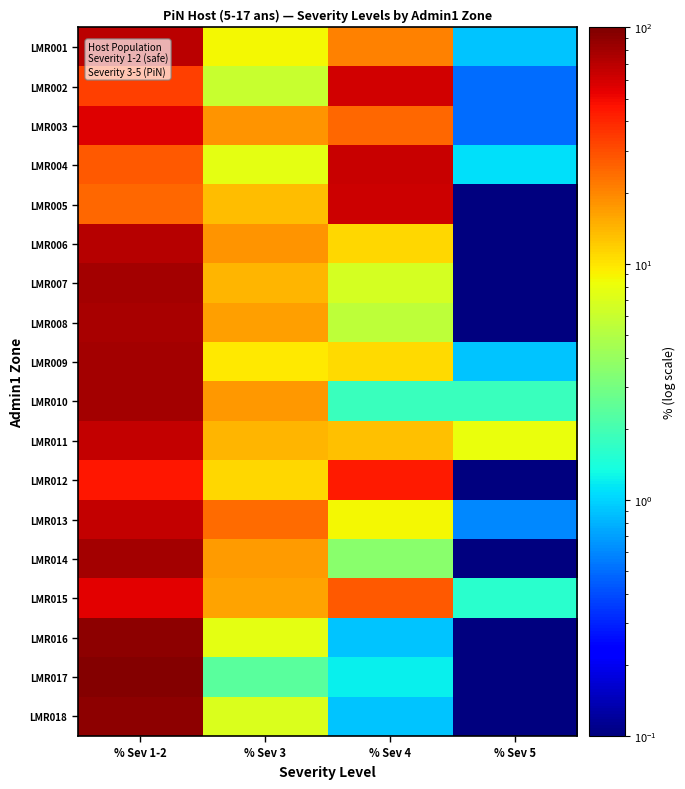

At how many categories does at least one series exceed 21?

3